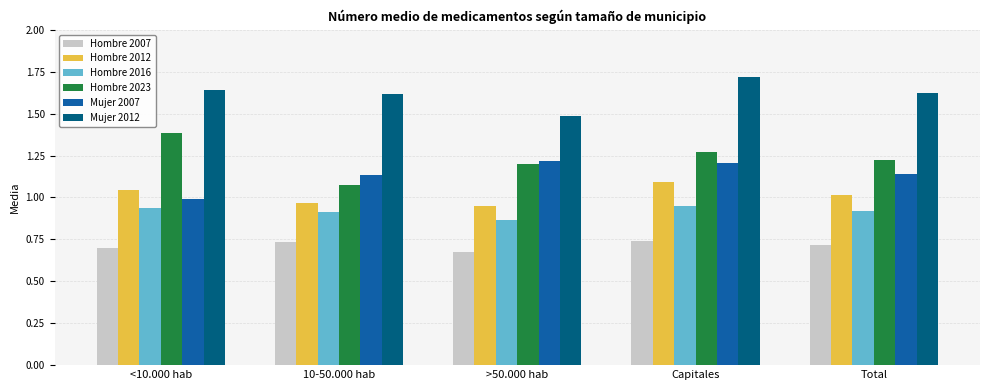

The value of Hombre 2016 at Capitales is 0.9. True or false?

True